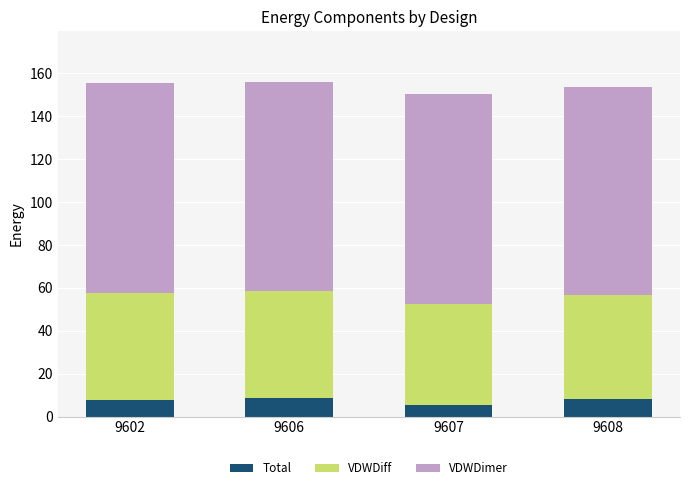

What is the minimum value for Total?

5.2